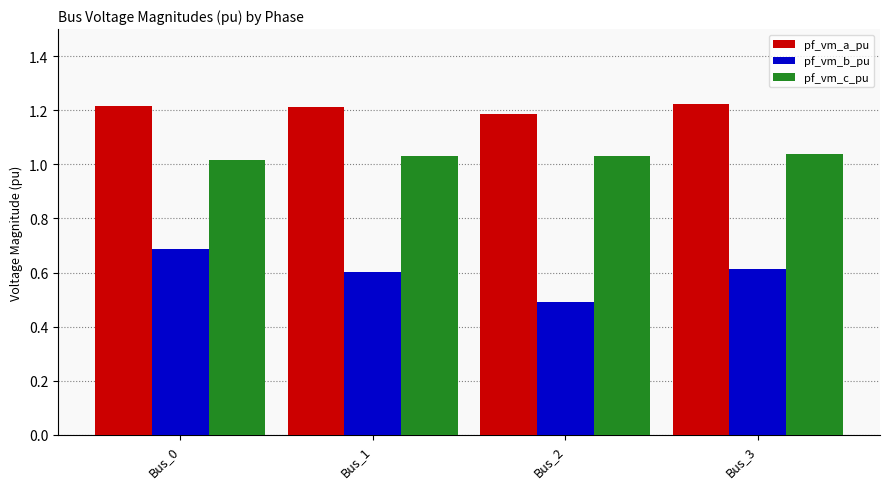

Is the value of pf_vm_a_pu at Bus_2 greater than the value of pf_vm_c_pu at Bus_0?

Yes